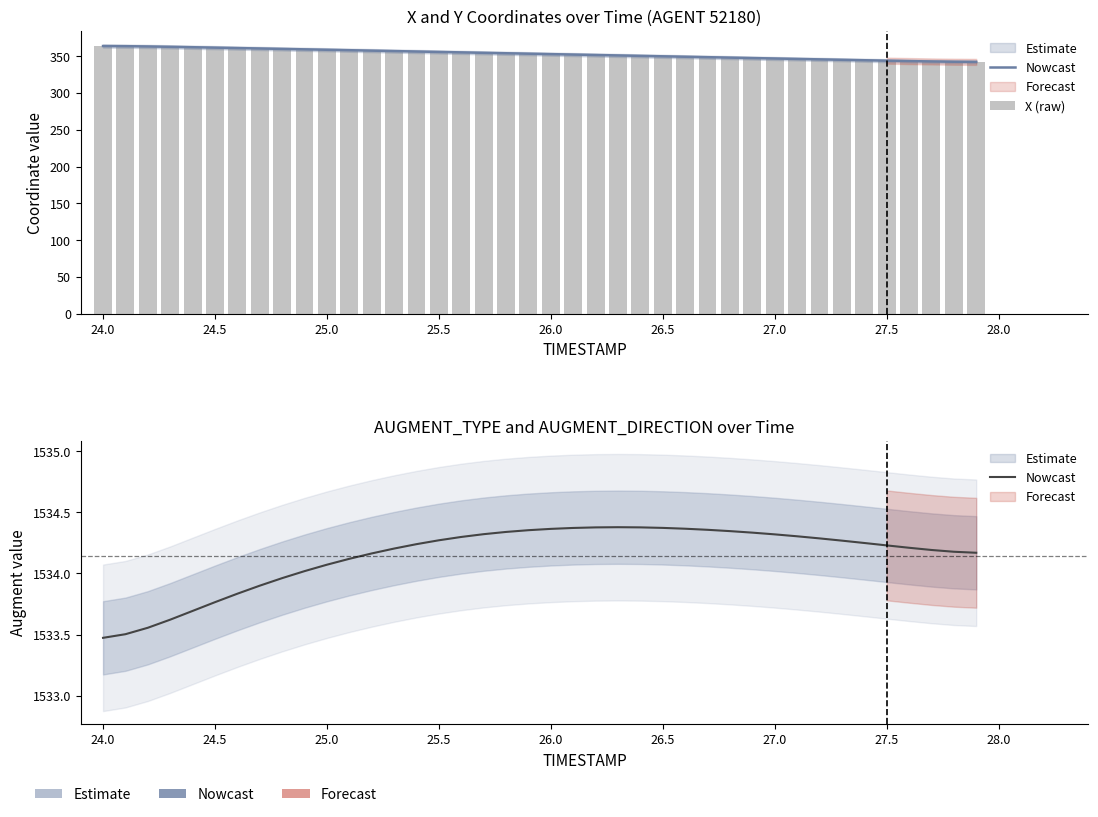

What is the approximate value of X (raw) at 27.5?

343.9